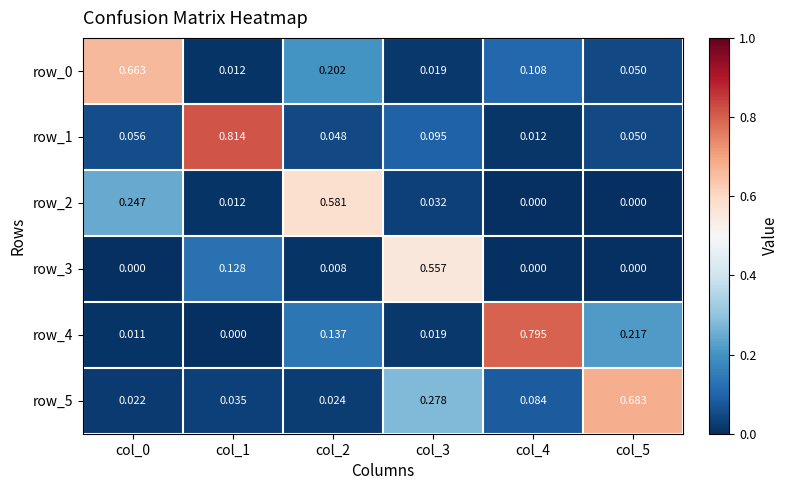

Which category has the highest value across all series?

col_1